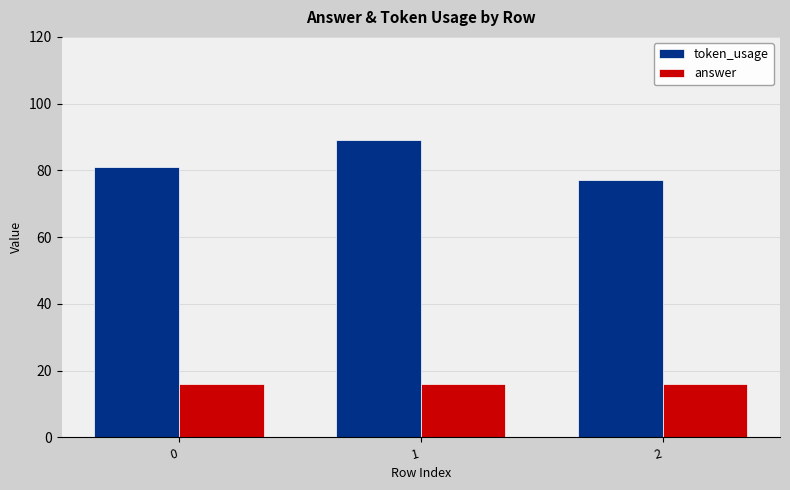

True or false: answer has a value of 4 at 2.

False